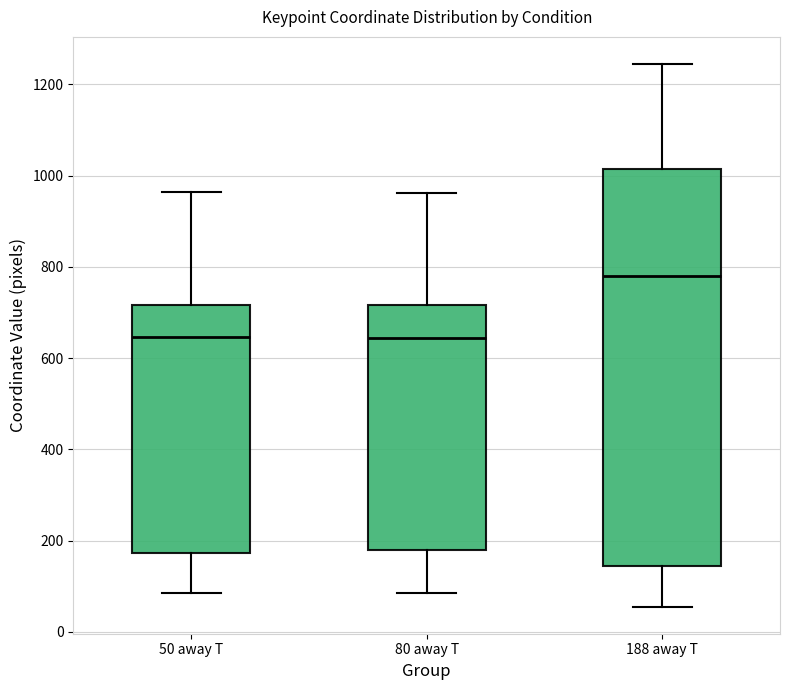

Which box is the tallest, from its lower edge to its upper edge?

188 away T